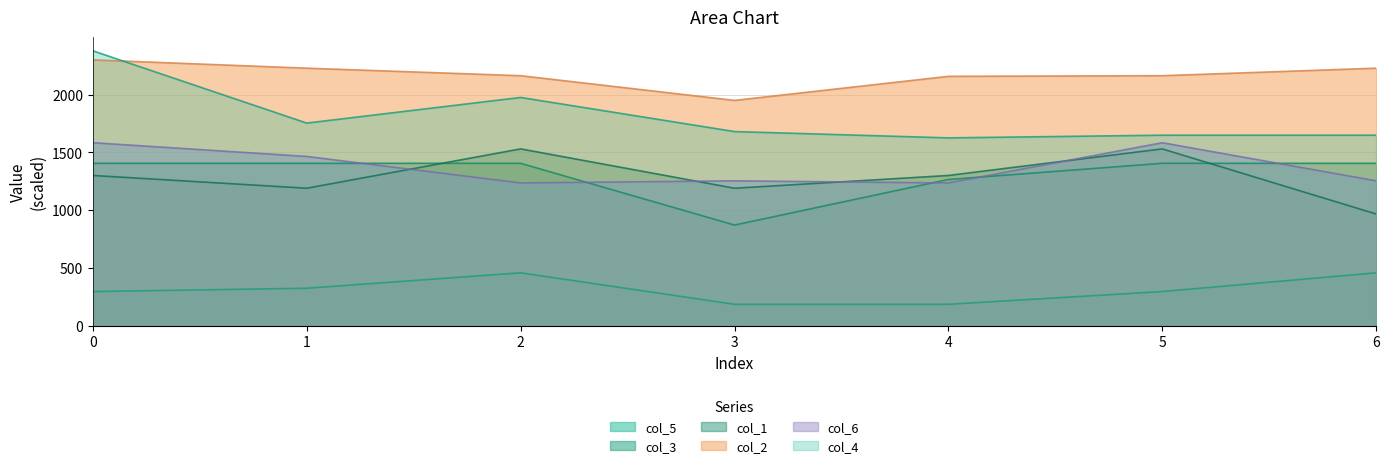

Where is col_4 nearest to the value 2002?

2